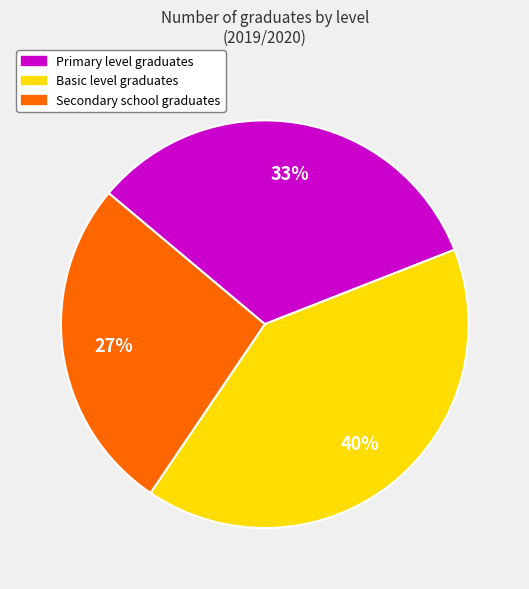

How many segments does this pie chart have?

3